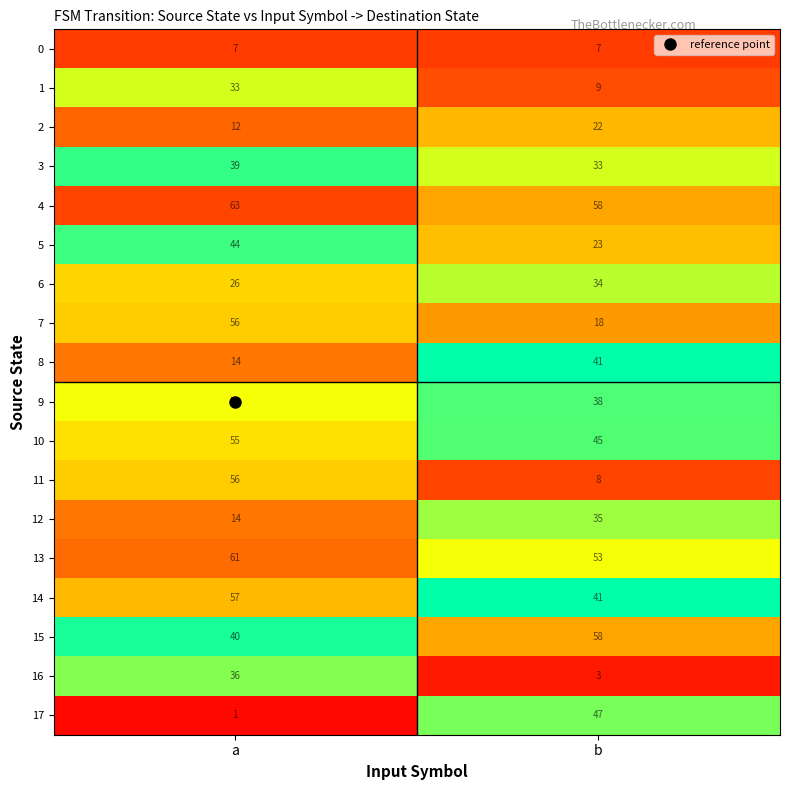

What is the sum of all 5 values?

67